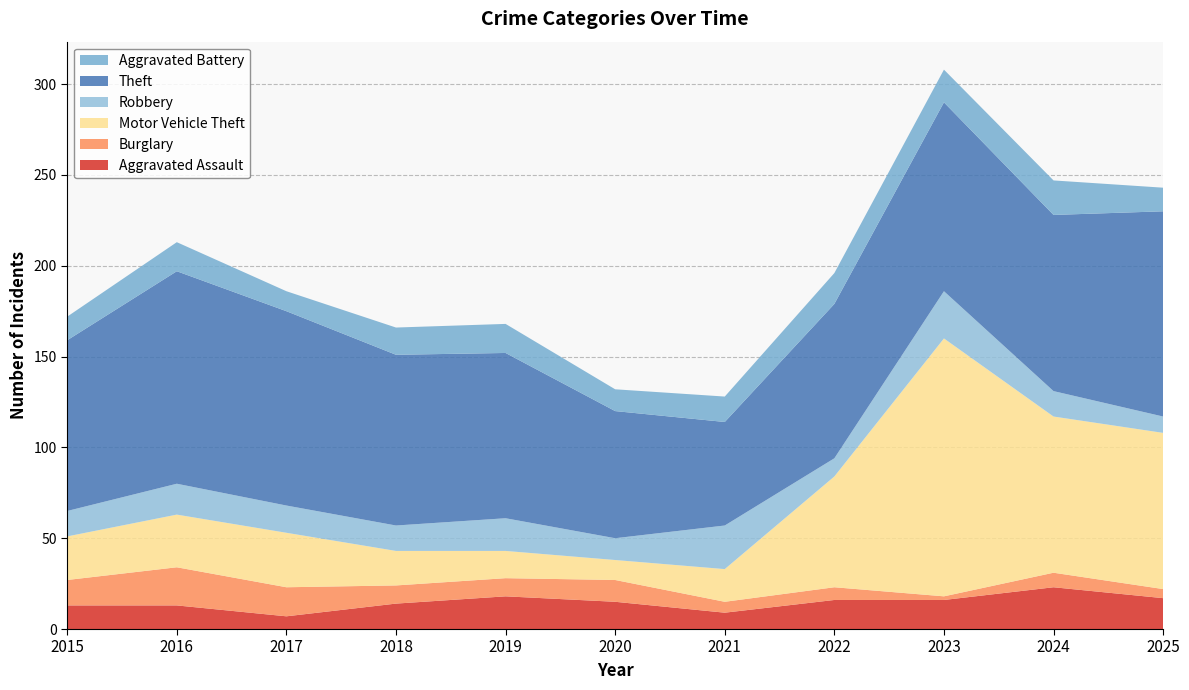

Reading right to left, what are all the values shown in this chart?

Aggravated Assault: 2025=17	2024=23	2023=16	2022=16	2021=9	2020=15	2019=18	2018=14	2017=7	2016=13	2015=13
Burglary: 2025=5	2024=8	2023=2	2022=7	2021=6	2020=12	2019=10	2018=10	2017=16	2016=21	2015=14
Motor Vehicle Theft: 2025=86	2024=86	2023=142	2022=61	2021=18	2020=11	2019=15	2018=19	2017=30	2016=29	2015=24
Robbery: 2025=9	2024=14	2023=26	2022=10	2021=24	2020=12	2019=18	2018=14	2017=15	2016=17	2015=14
Theft: 2025=113	2024=97	2023=104	2022=85	2021=57	2020=70	2019=91	2018=94	2017=107	2016=117	2015=94
Aggravated Battery: 2025=13	2024=19	2023=18	2022=17	2021=14	2020=12	2019=16	2018=15	2017=11	2016=16	2015=13